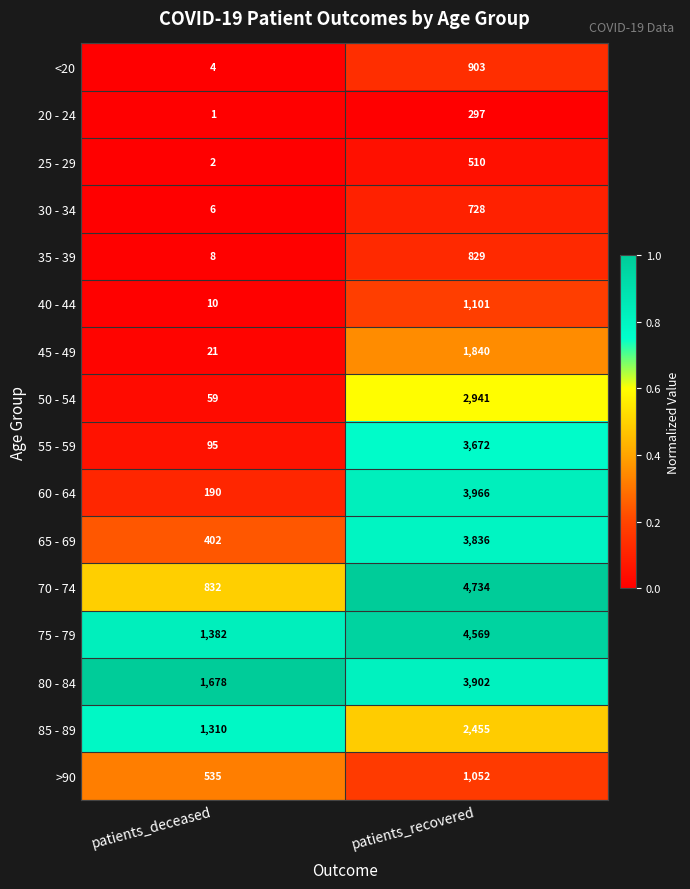

What is the total value across all series at patients_deceased?

6535